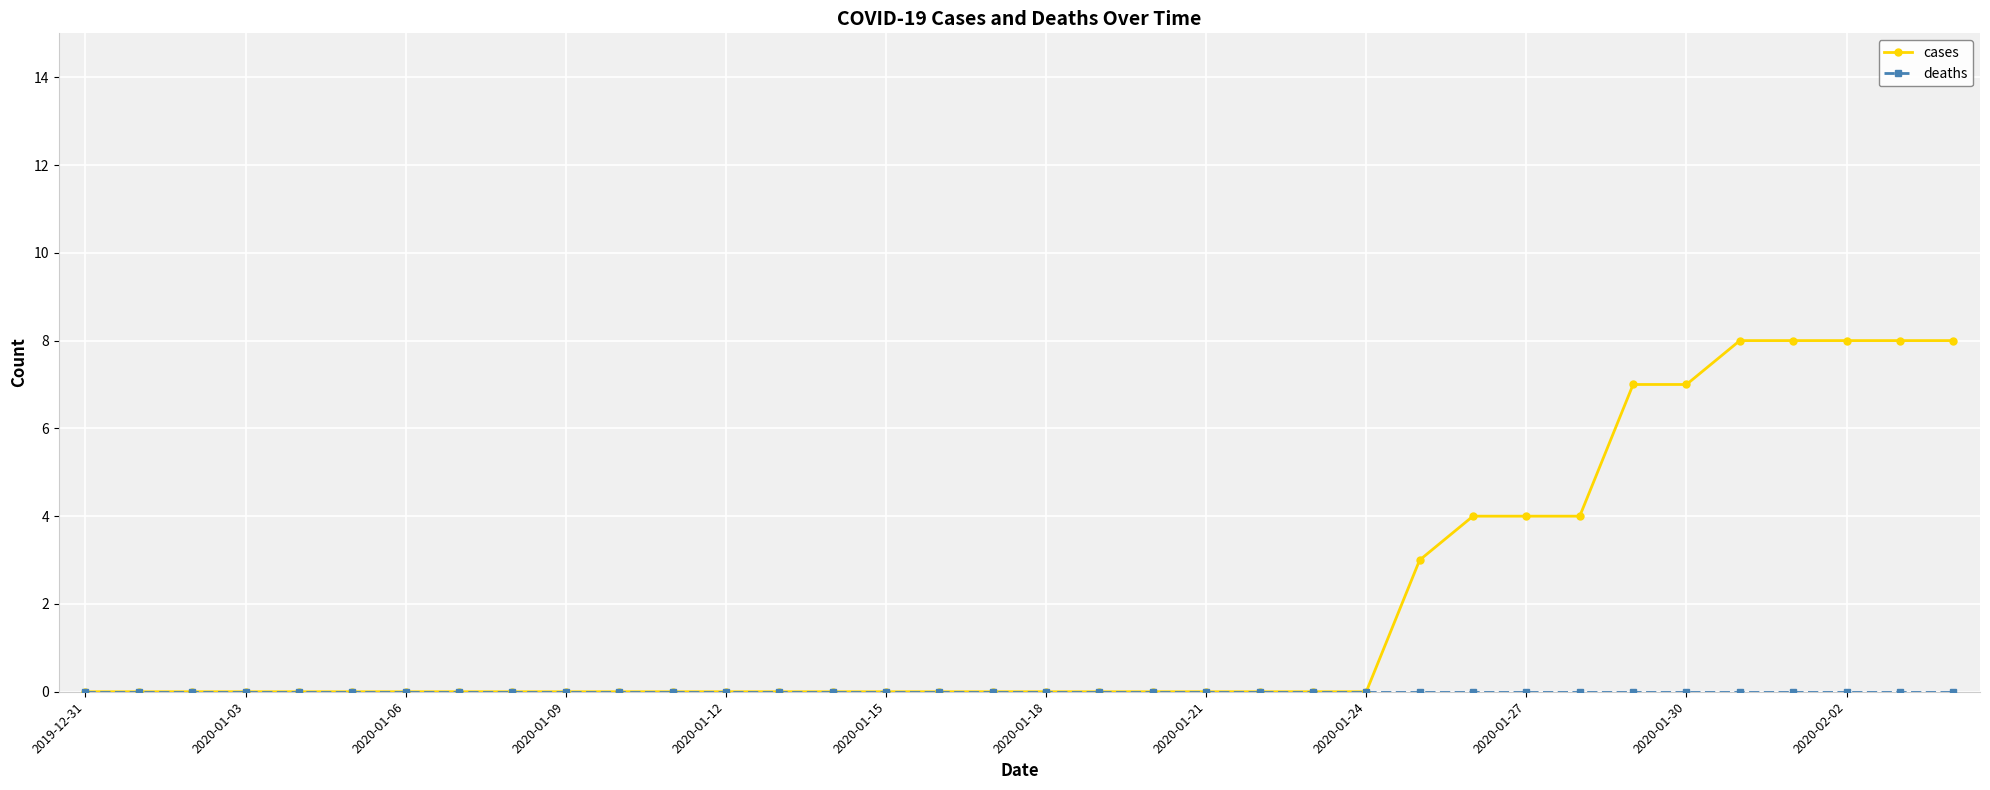

Which series has the widest spread of values?

cases